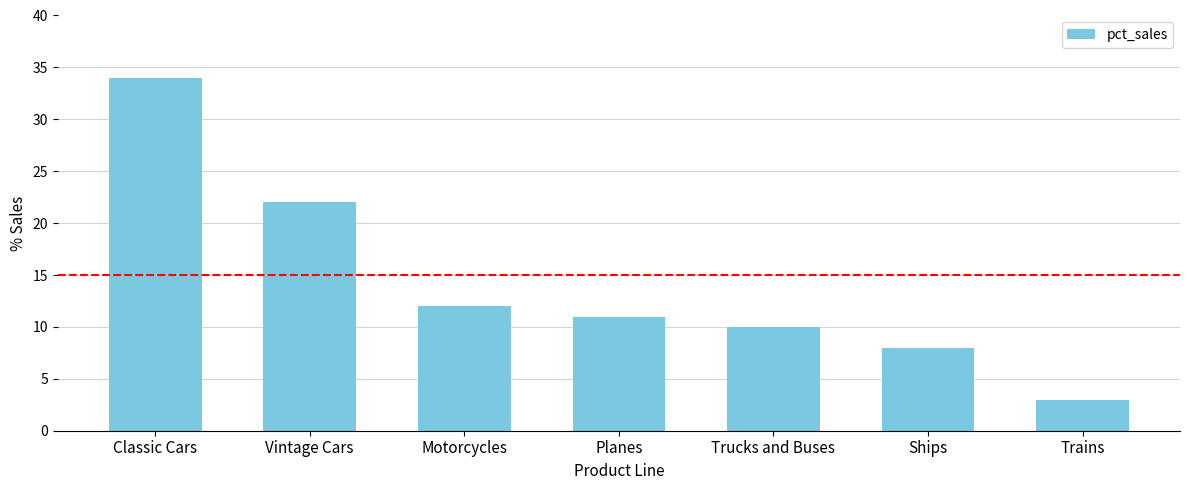

Rank the categories by value from lowest to highest.

Trains, Ships, Trucks and Buses, Planes, Motorcycles, Vintage Cars, Classic Cars